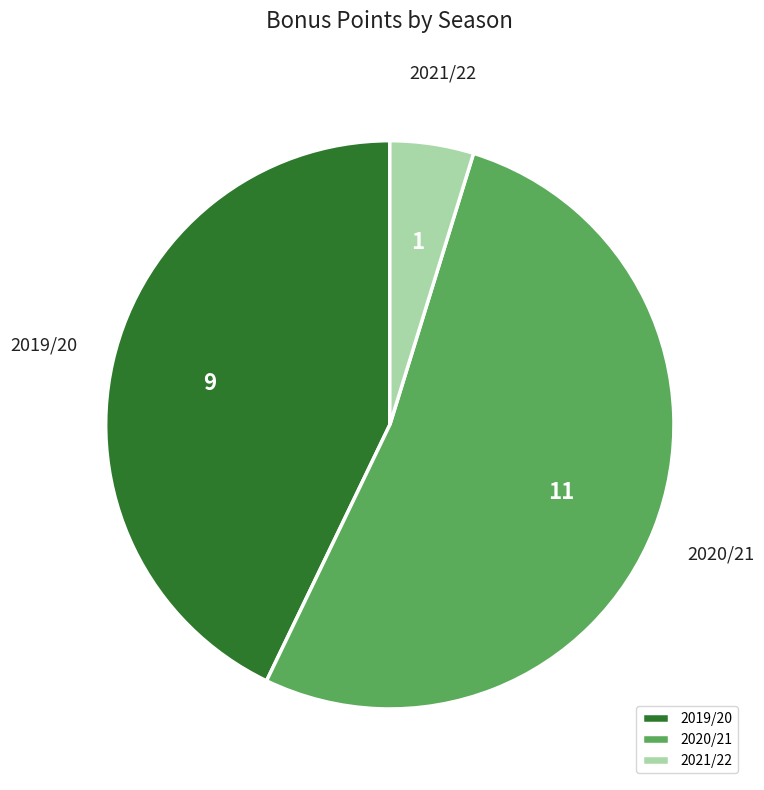

How many slices are in this pie chart?

3